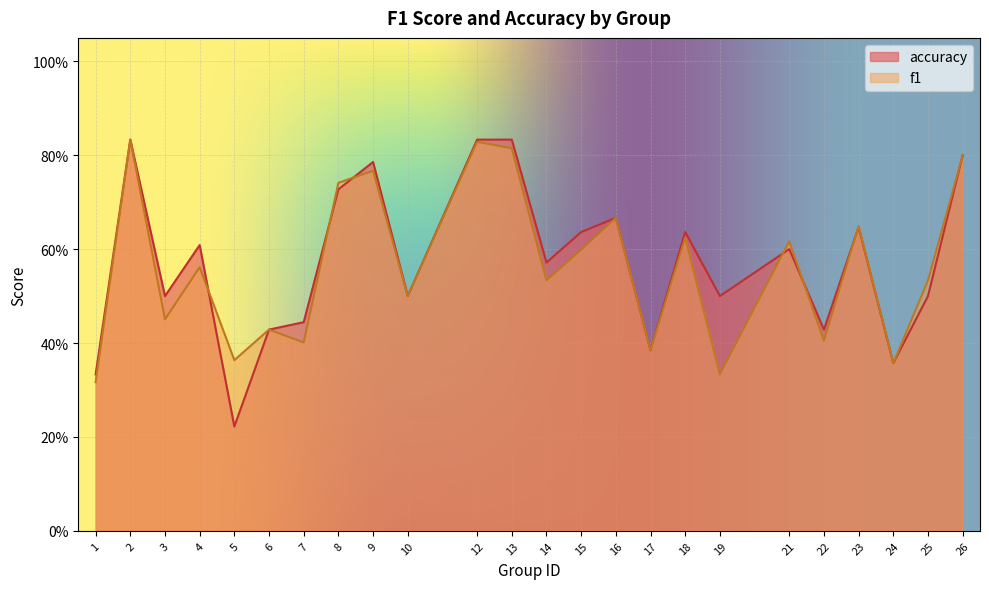

Is it true that f1 equals 0.4 at 17?

True